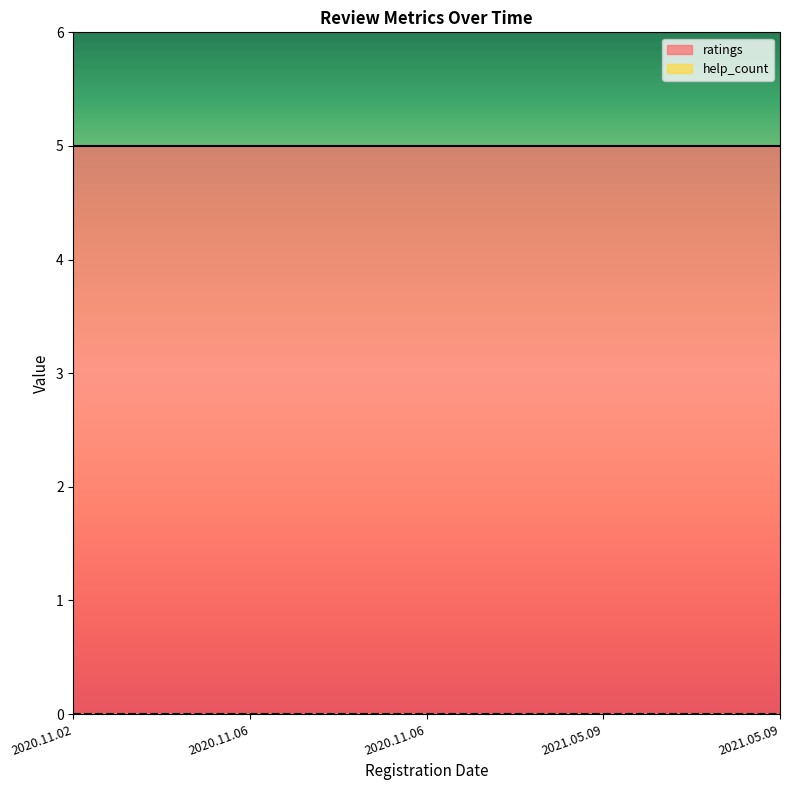

Which category has the lowest value in the ratings series?

2020.11.02